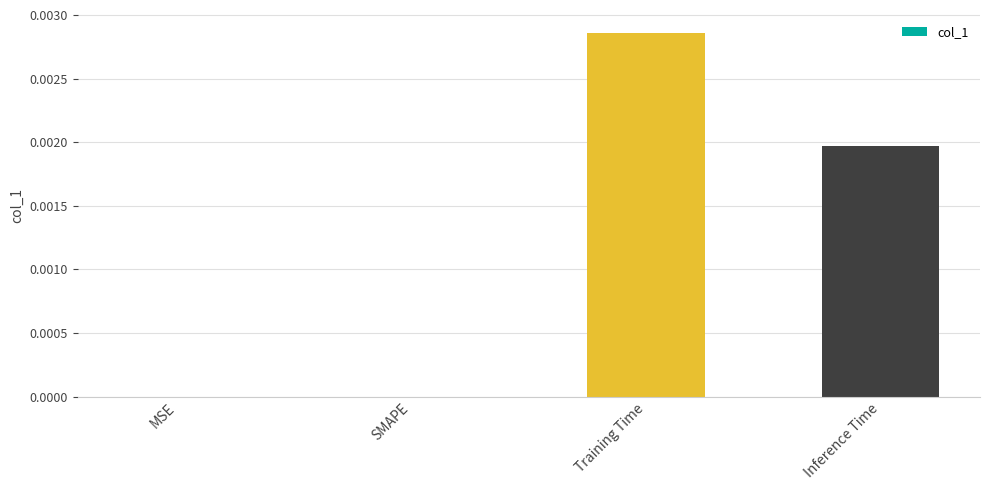

Which label corresponds to the largest value in the chart?

Training Time